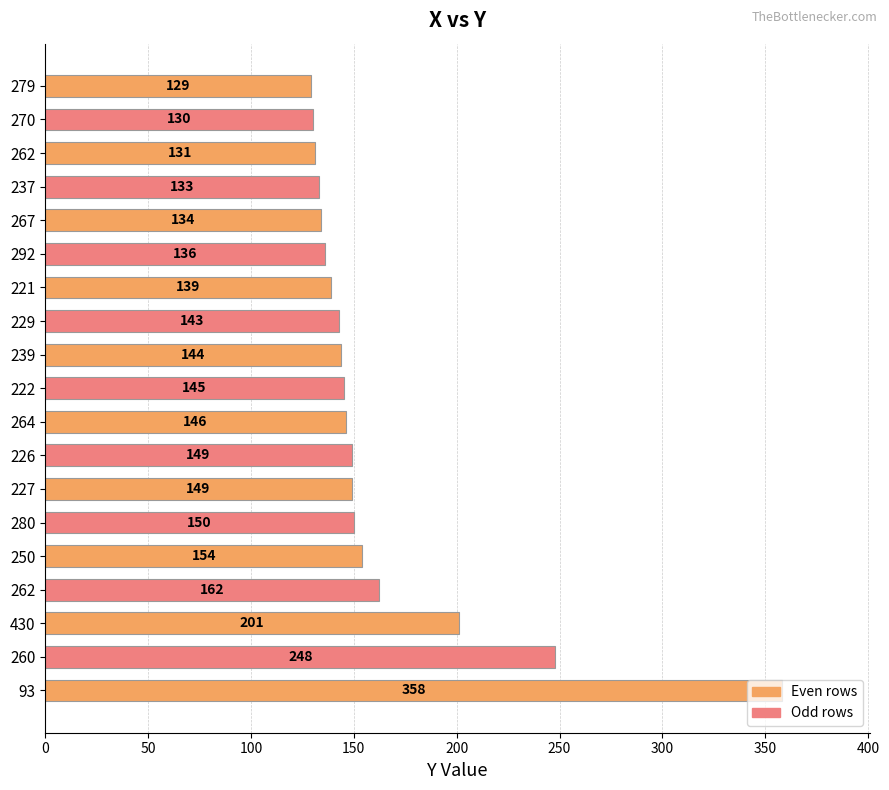

What is the difference between the maximum and minimum values?

229